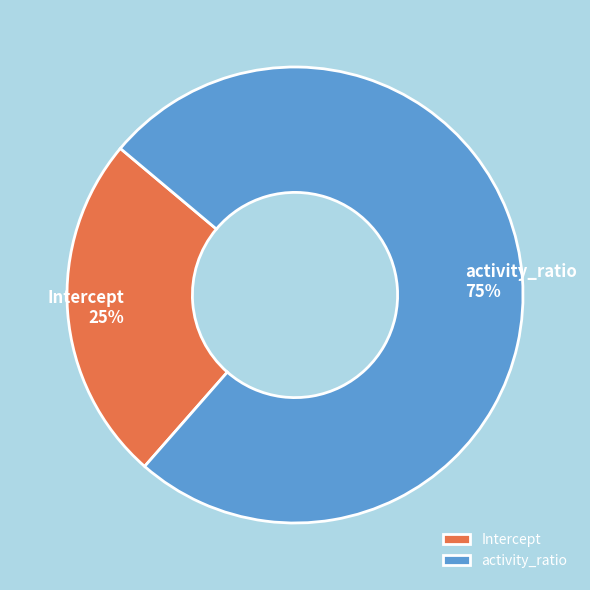

Which category has the biggest portion of the pie?

activity_ratio